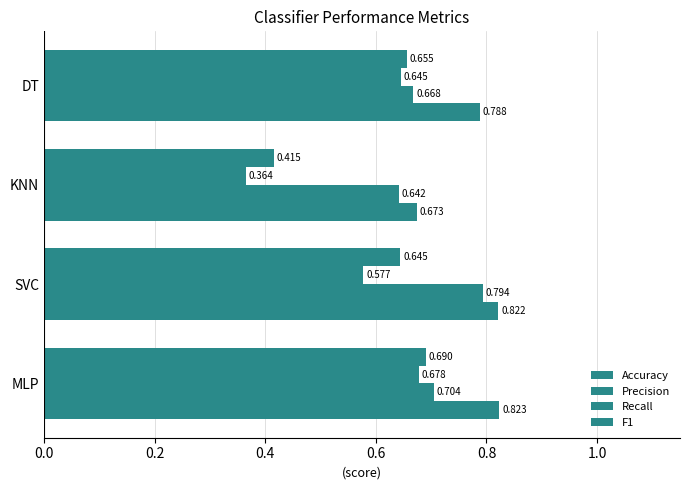

How many categories are shown in the chart?

4